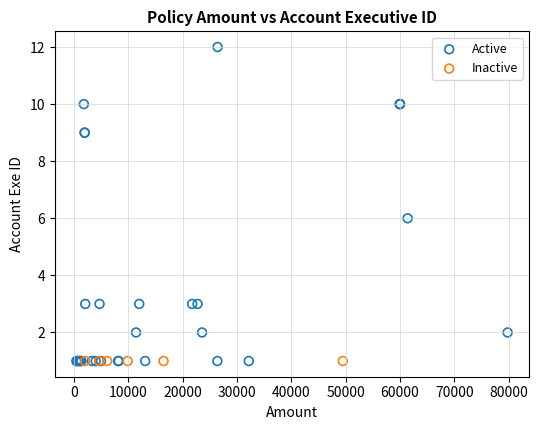

Which series contains the highest Y value?

Active